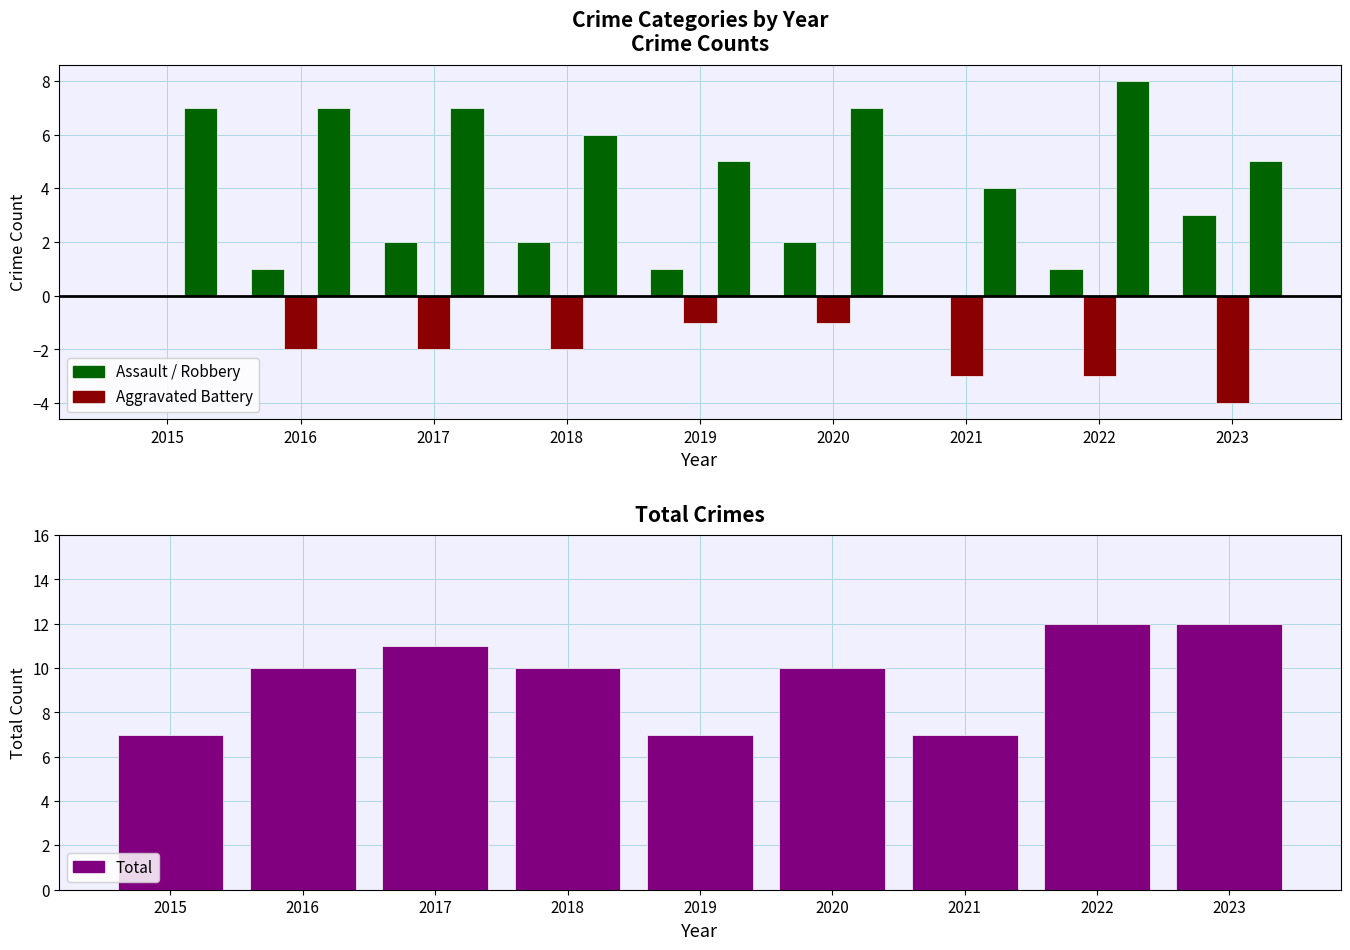

Which series has the widest spread of values?

Total